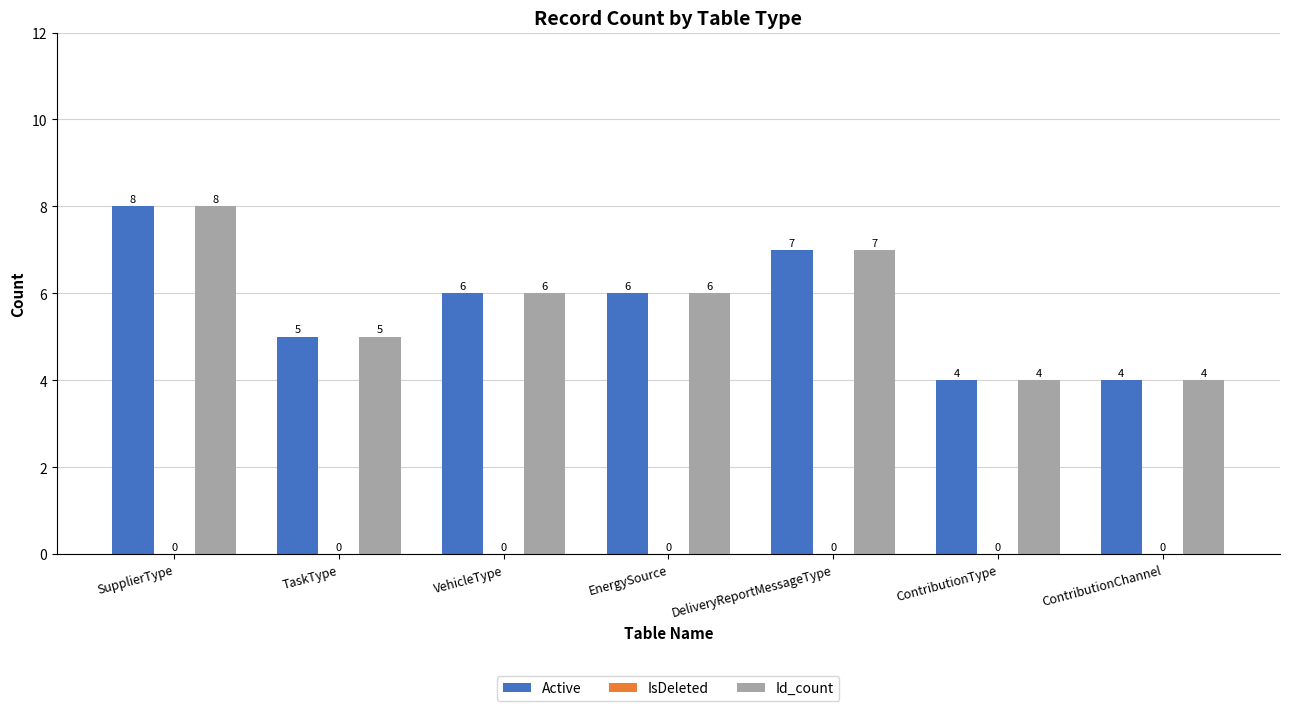

At which category does the chart reach its peak across all series?

SupplierType